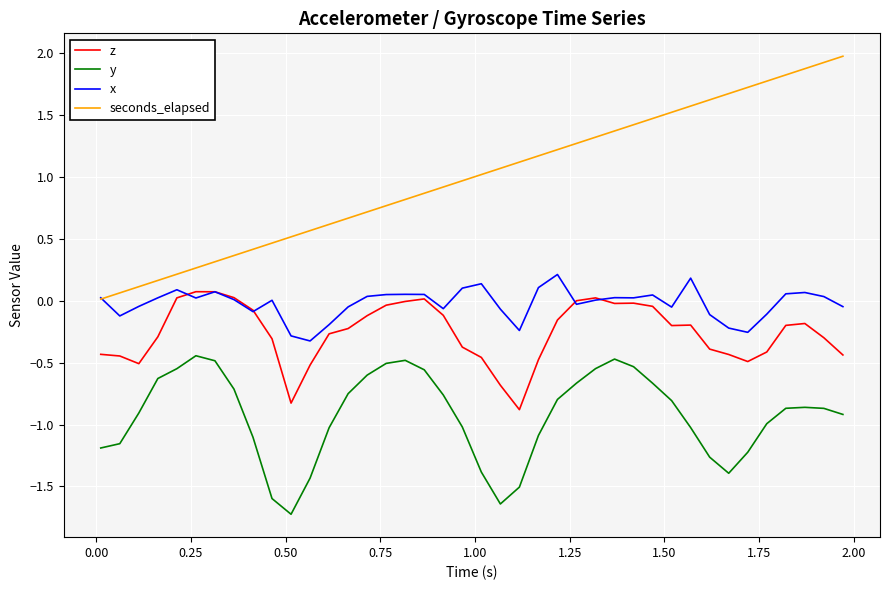

Which series has the largest total across all categories?

seconds_elapsed